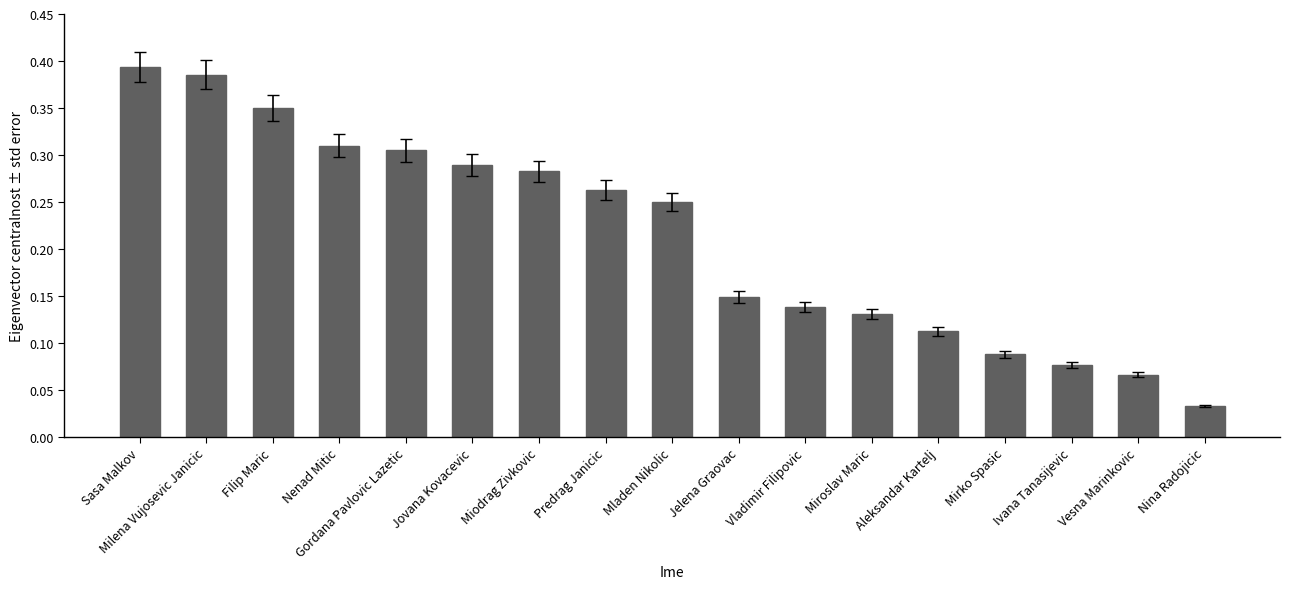

Does the chart contain stacked bars?

No